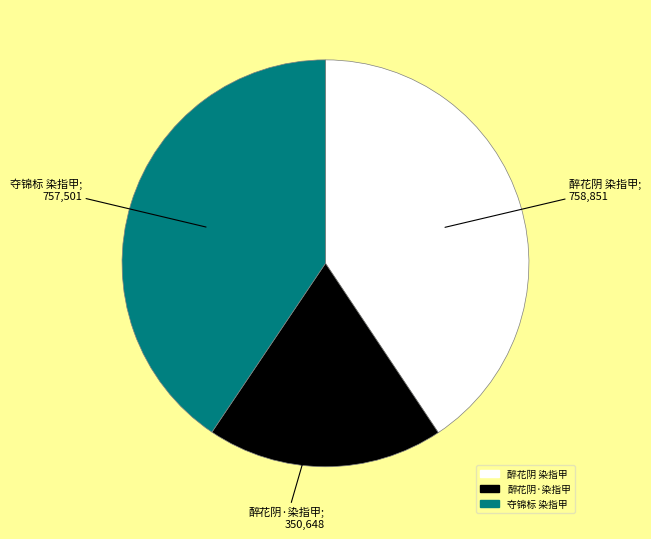

Do 醉花阴·染指甲 and 夺锦标 染指甲 together represent more than half of the pie?

Yes